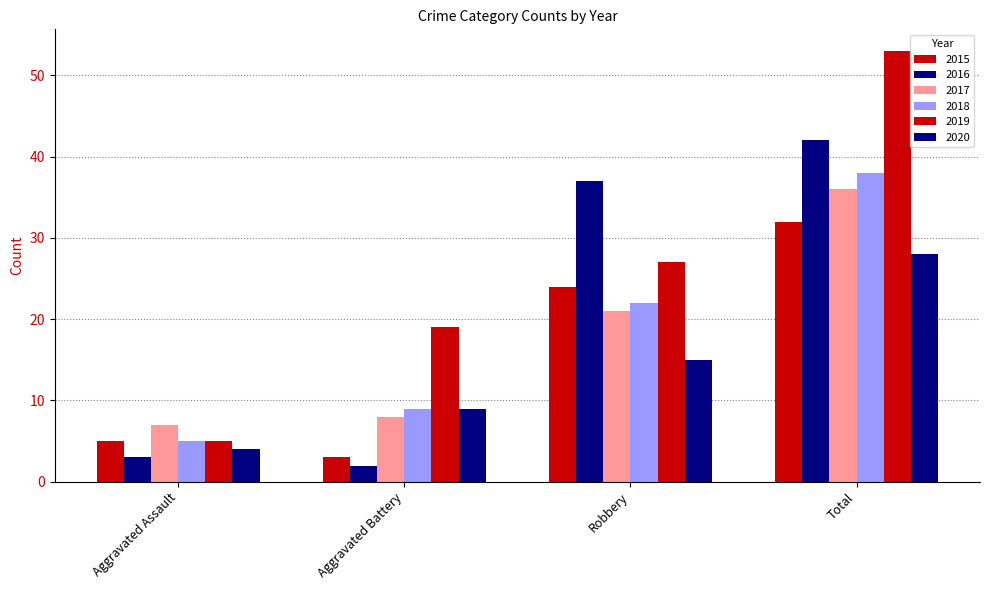

Does the chart contain any negative values?

No